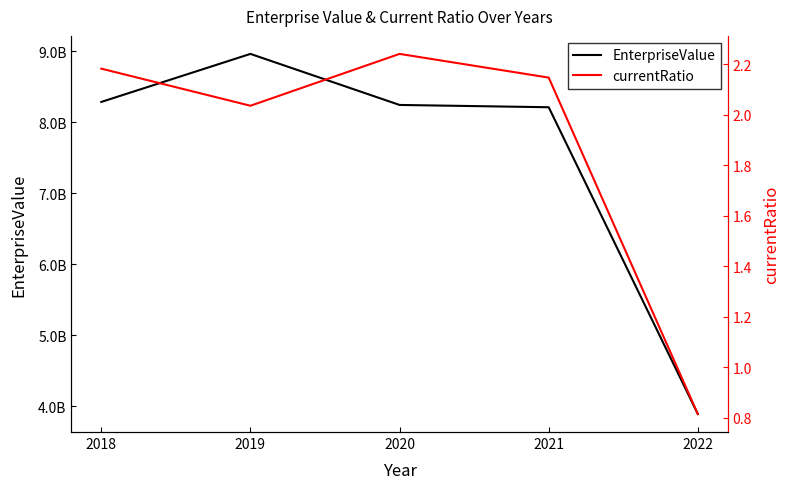

Between 2019 and 2020, which series saw the biggest shift?

EnterpriseValue